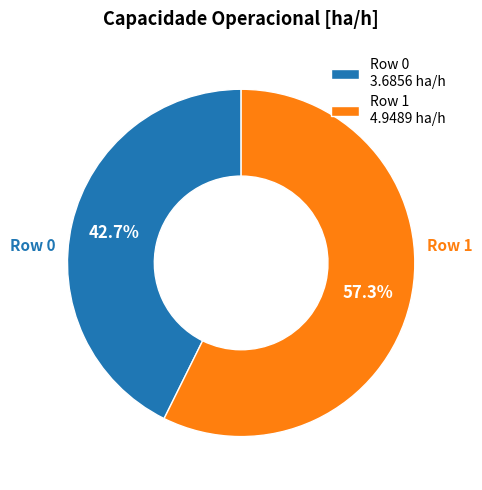

How many slices are in this pie chart?

2